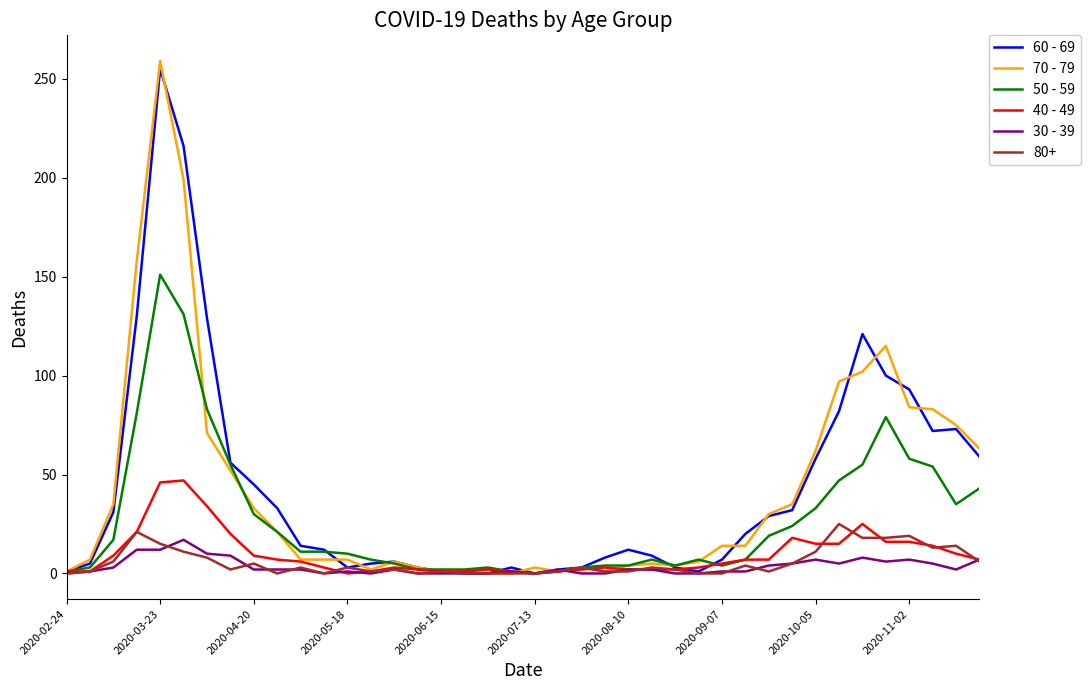

Which series has the widest spread of values?

70 - 79